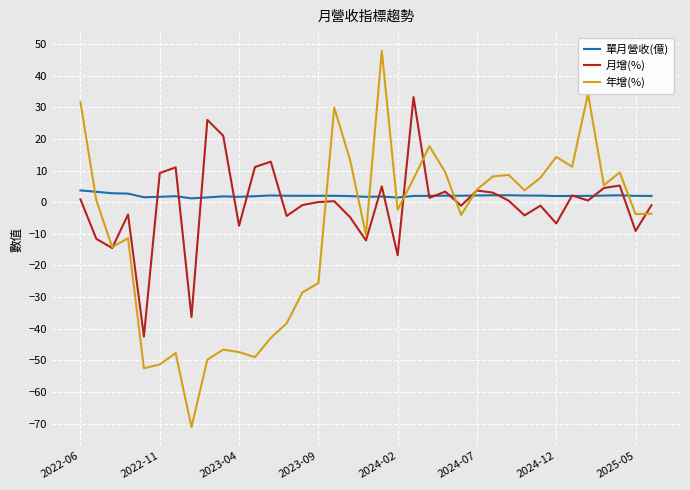

What is the maximum value shown in the chart?

47.8